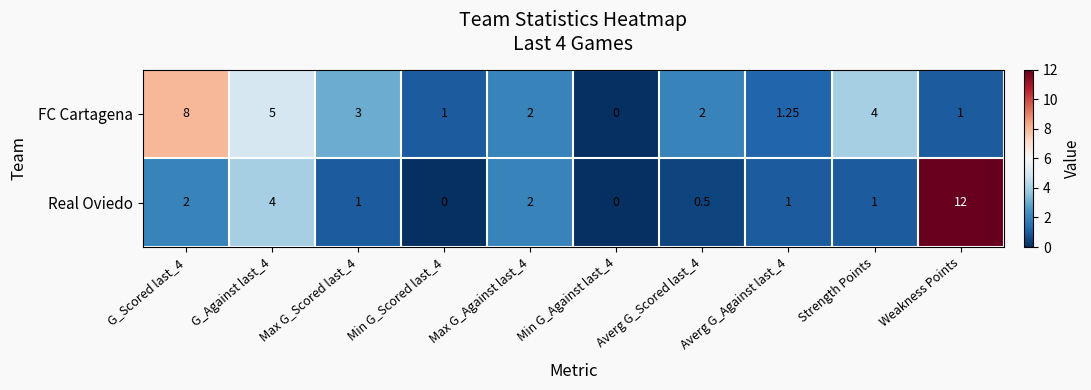

Rank the series by their average value, from lowest to highest.

Real Oviedo, FC Cartagena